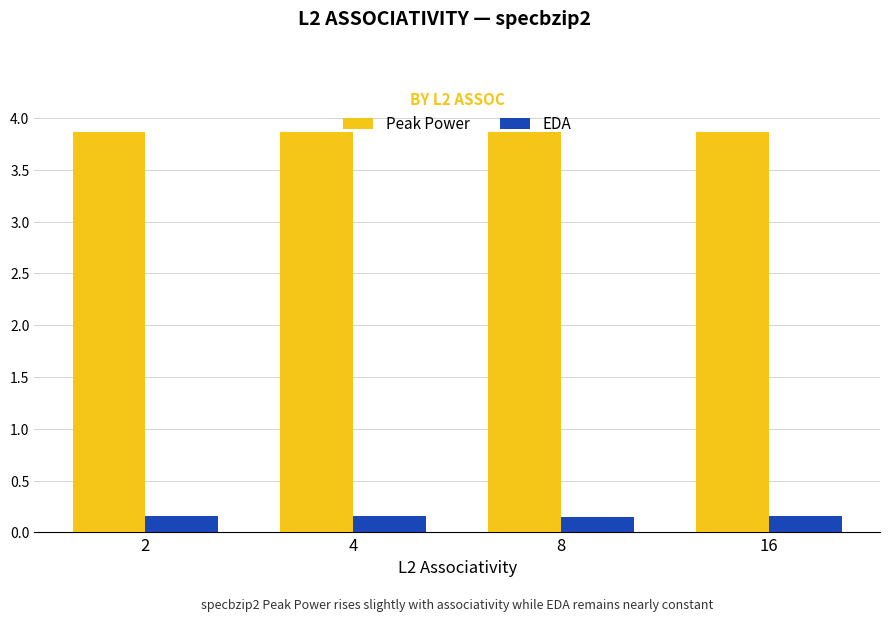

Count the Peak Power values in the range 3 to 4.

4